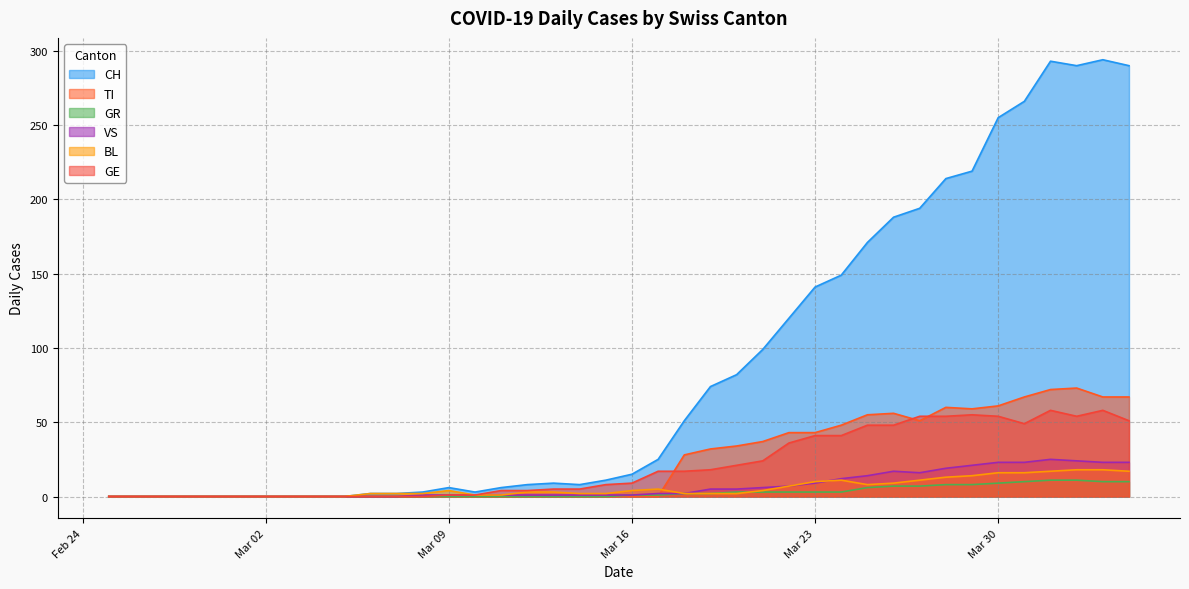

Which series has the largest range (max minus min)?

CH